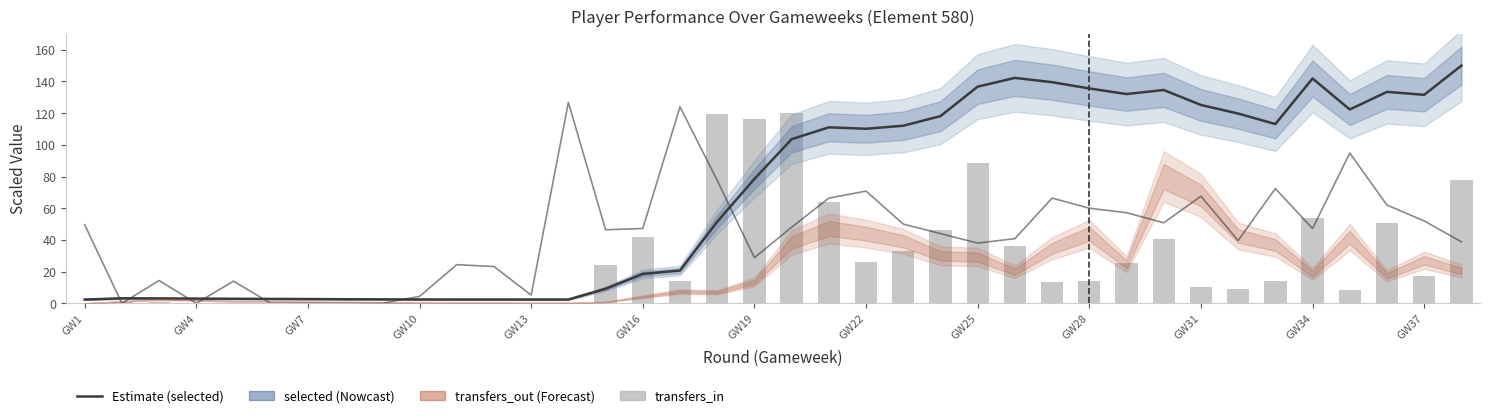

How many values in the influence series exceed 47?

19